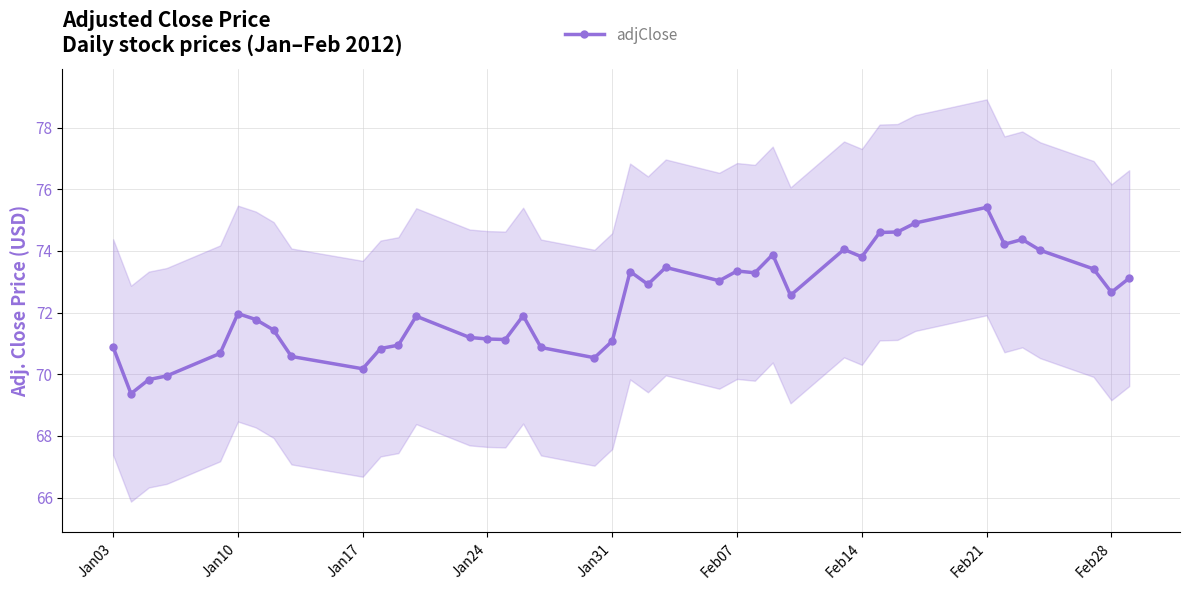

What is the difference between the second highest and second lowest values?

5.1